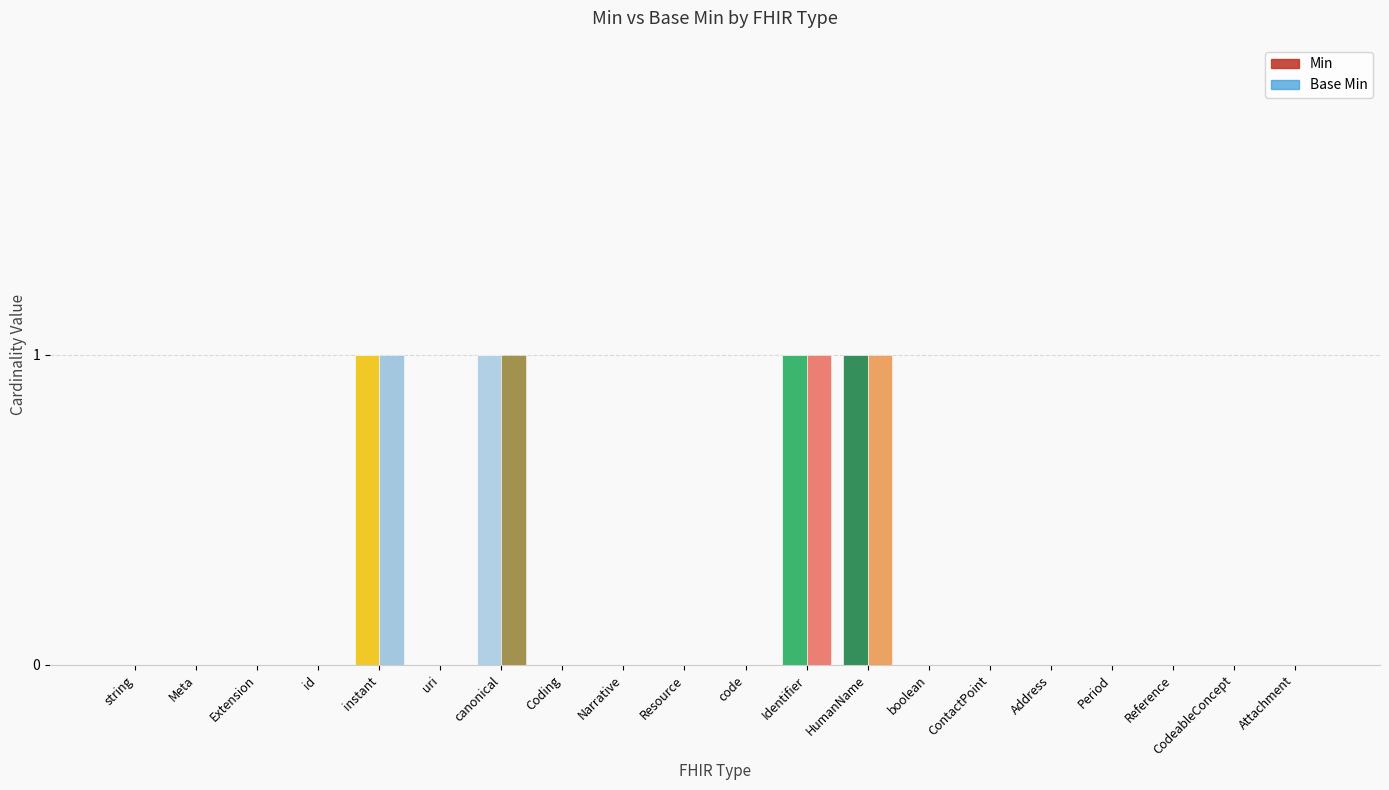

What position from the right is Resource?

11